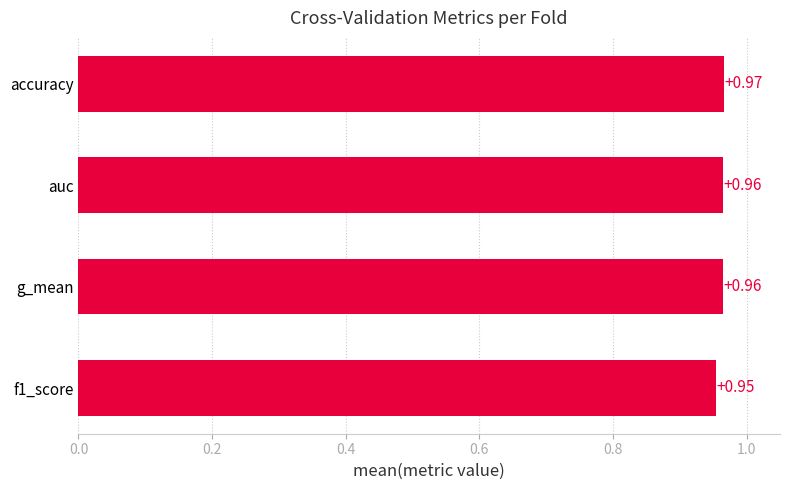

What is the label of the 1st bar from the top?

accuracy